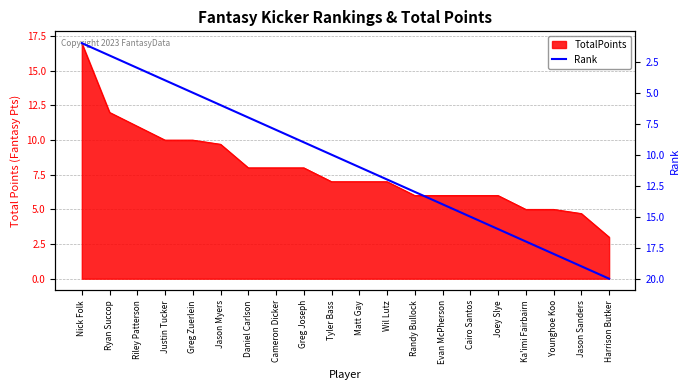

Which category has the highest value across all series?

Harrison Butker